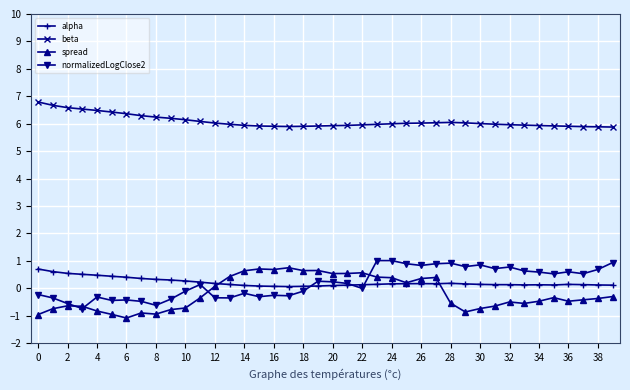

True or false: normalizedLogClose2 has more than 0 interior local peaks.

True